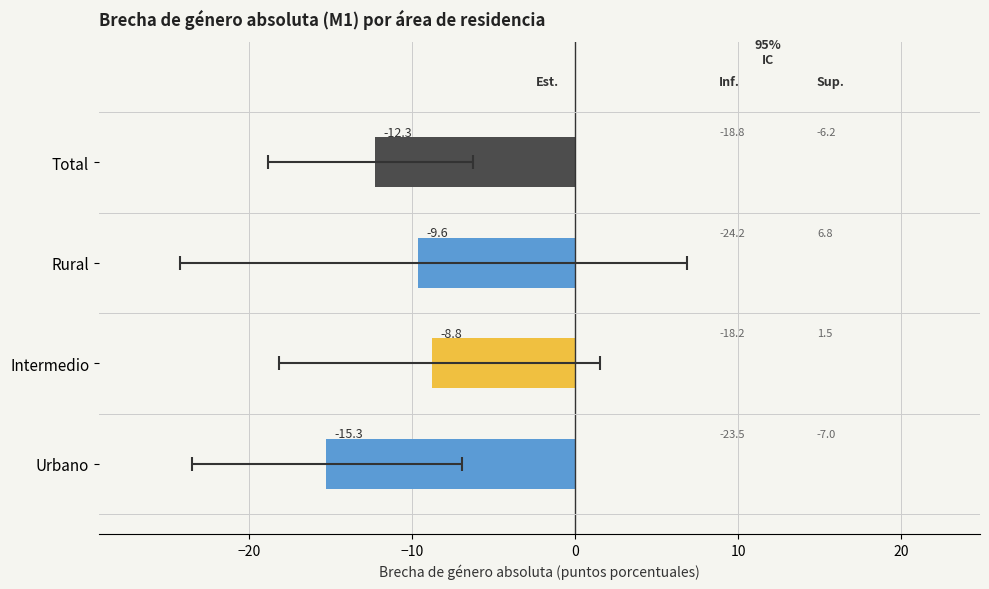

Which label corresponds to the smallest value in the chart?

Urbano